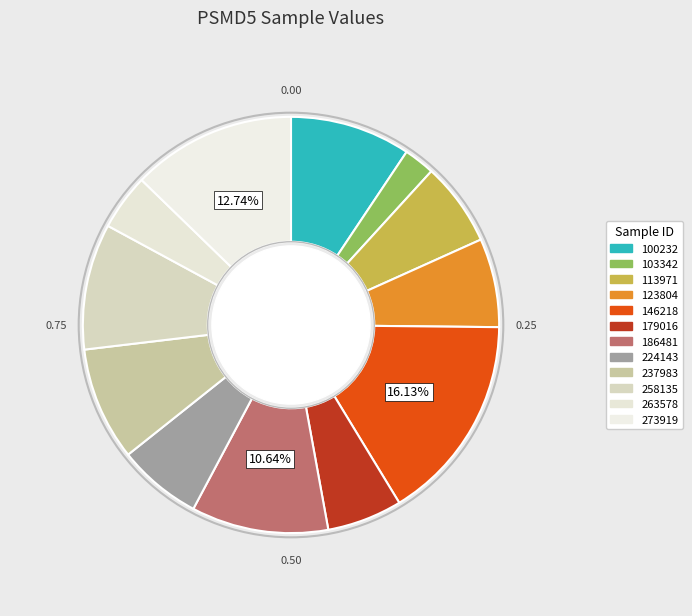

What is the change in value from 224143 to 263578?

-55360